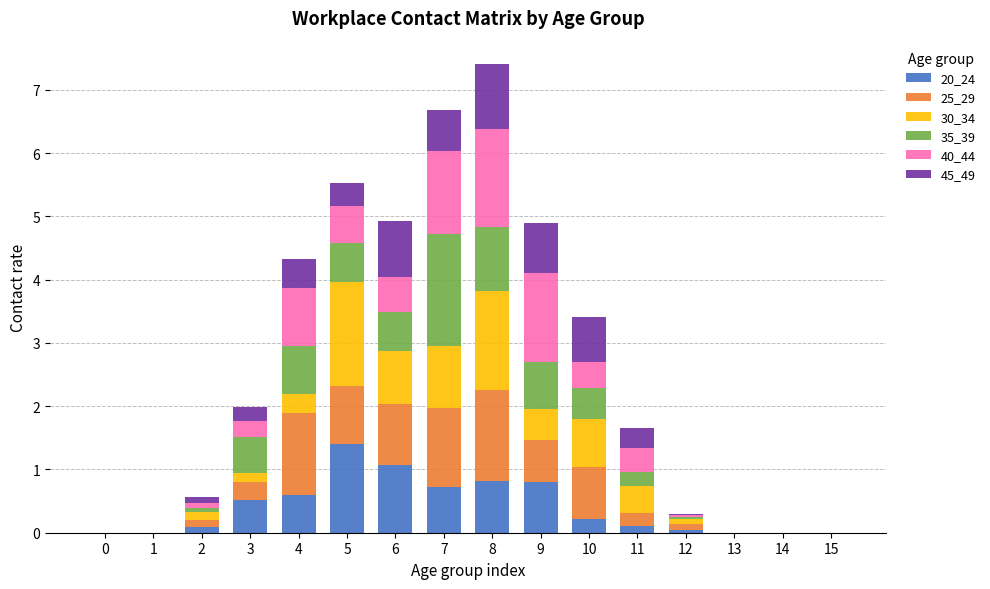

The value of 20_24 at 12 is 0.0. True or false?

True